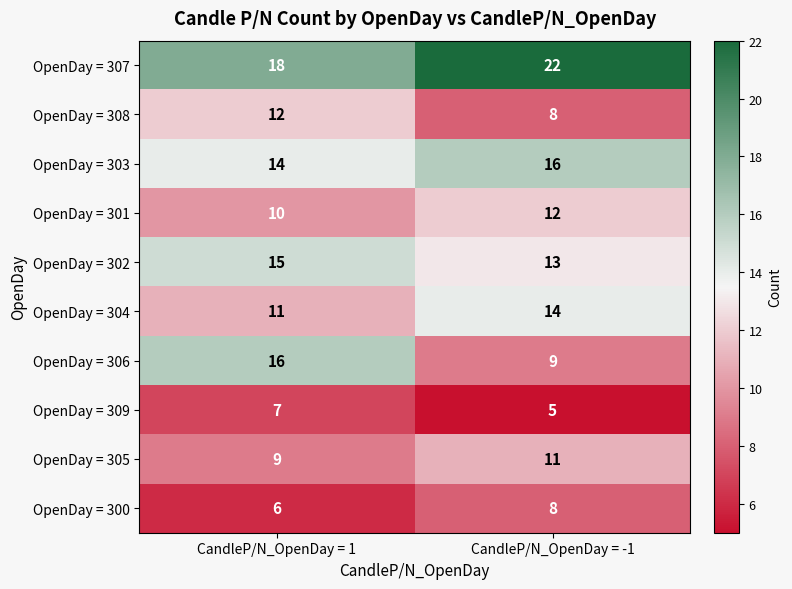

Reading right to left, what are all the values shown in this chart?

OpenDay = 307: 22	18
OpenDay = 308: 8	12
OpenDay = 303: 16	14
OpenDay = 301: 12	10
OpenDay = 302: 13	15
OpenDay = 304: 14	11
OpenDay = 306: 9	16
OpenDay = 309: 5	7
OpenDay = 305: 11	9
OpenDay = 300: 8	6